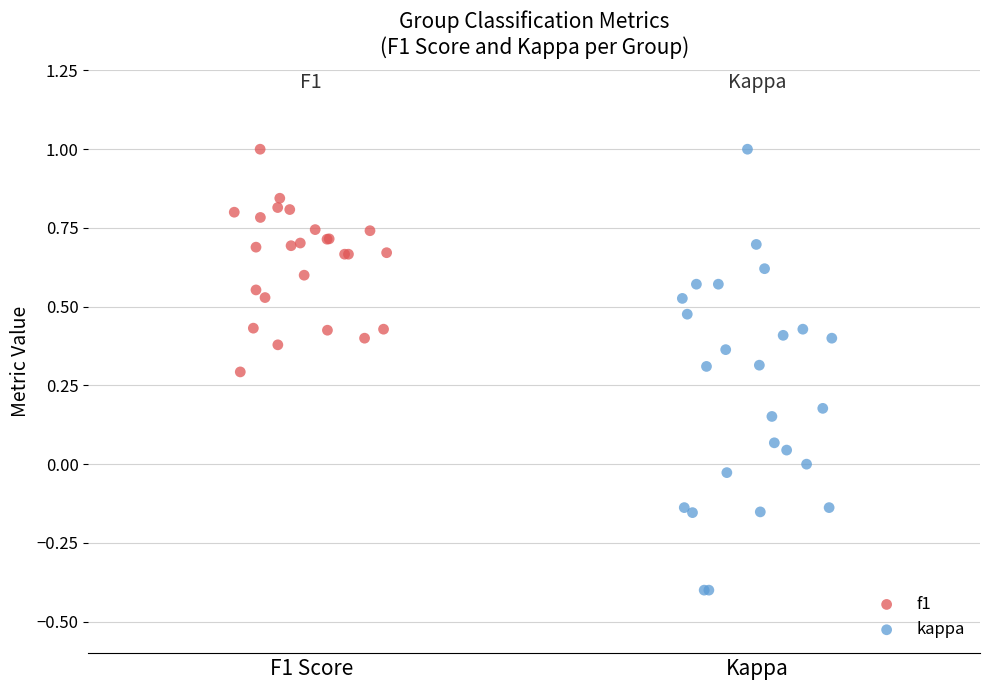

Which series has the largest Y range (max minus min)?

kappa